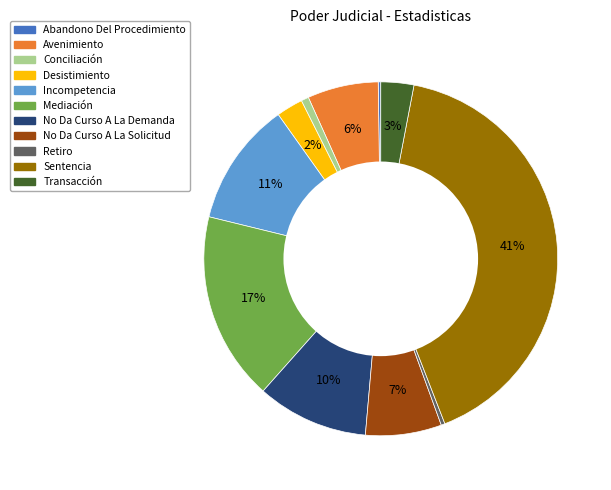

True or false: Incompetencia accounts for 24% of the total.

False